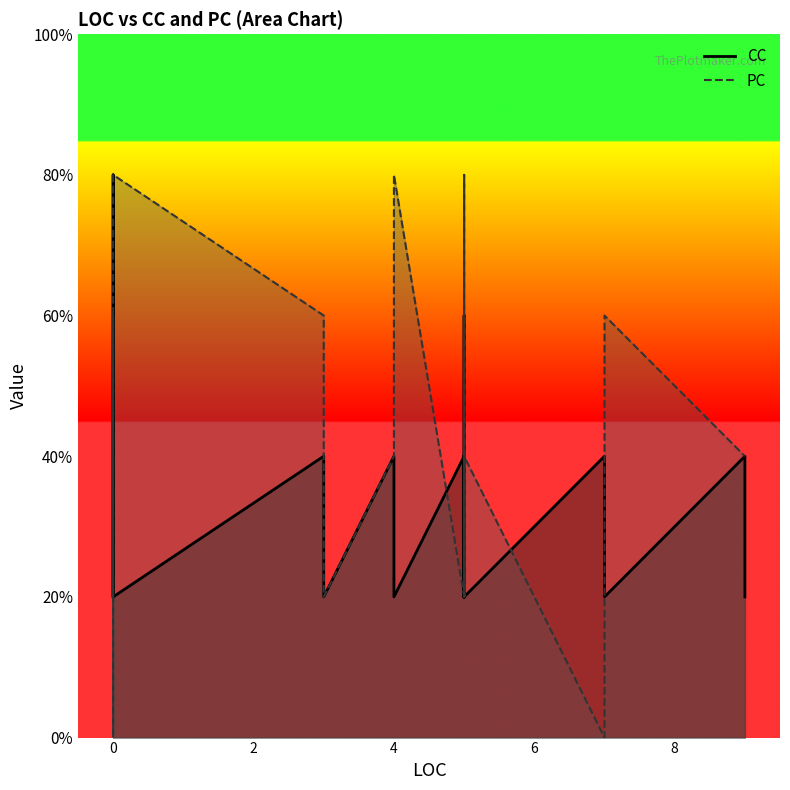

The value of PC at 0 is 2. True or false?

False